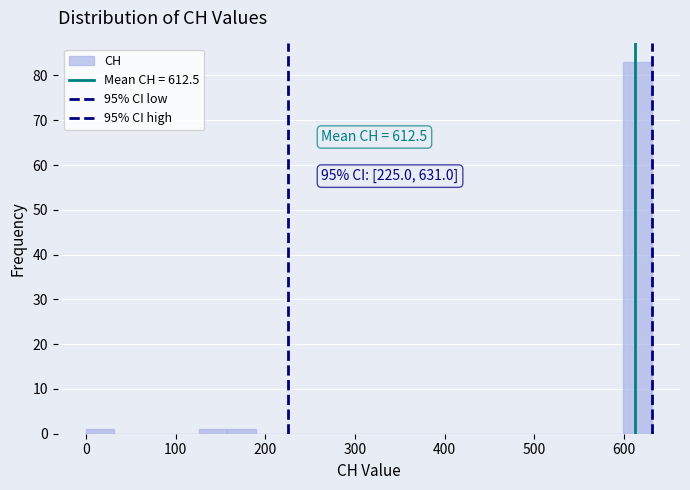

Around what value on the x-axis is the tallest bar? Give the approximate position of its centre, as read against the axis.

620